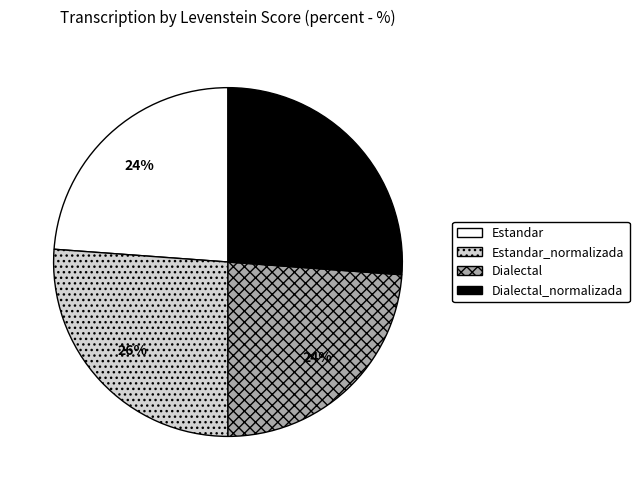

The Estandar slice represents 10% of the pie. True or false?

False